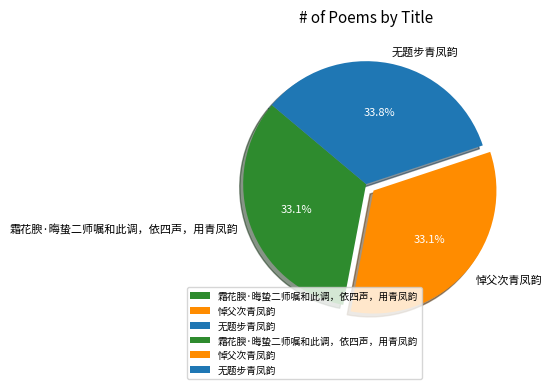

How many segments does this pie chart have?

3